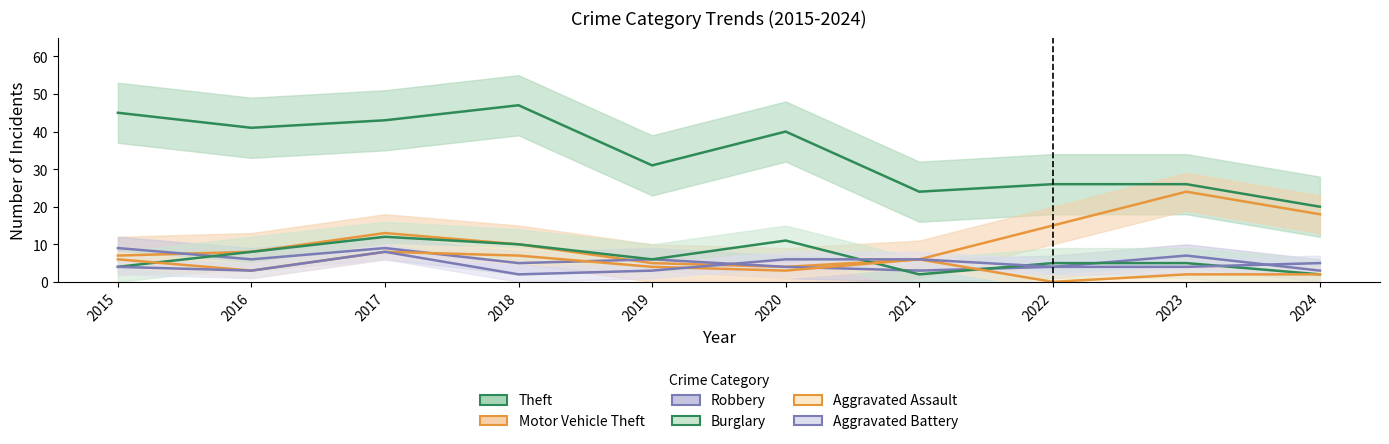

How many interior local peaks does the Burglary series have?

2